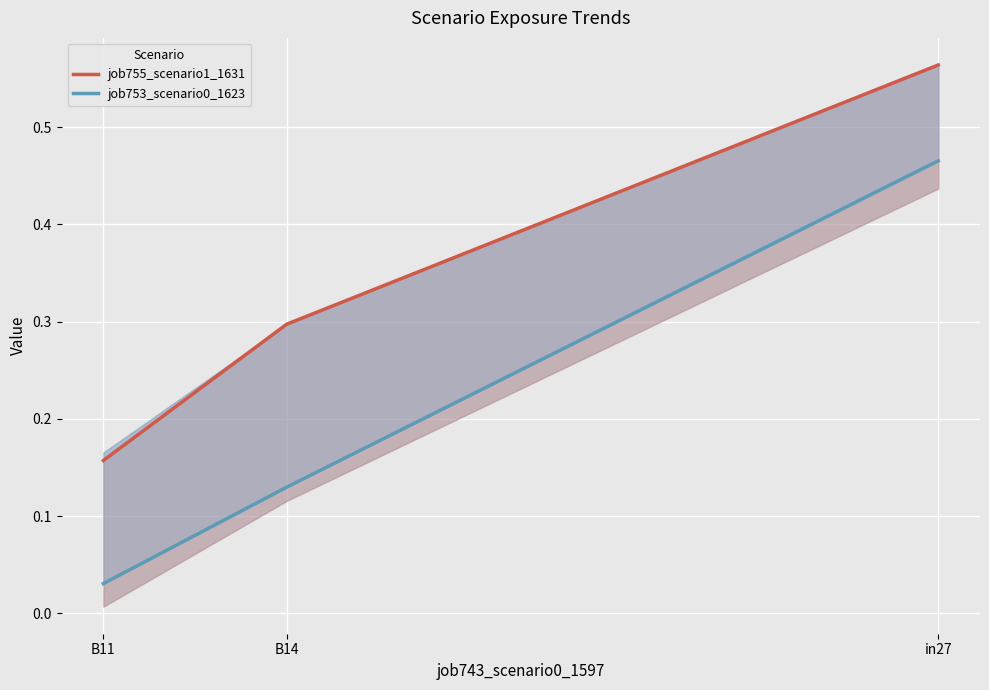

Reading left to right, what are all the values shown in this chart?

job755_scenario1_1631: B11=0.2	B14=0.3	in27=0.6
job753_scenario0_1623: B11=0.0	B14=0.1	in27=0.5